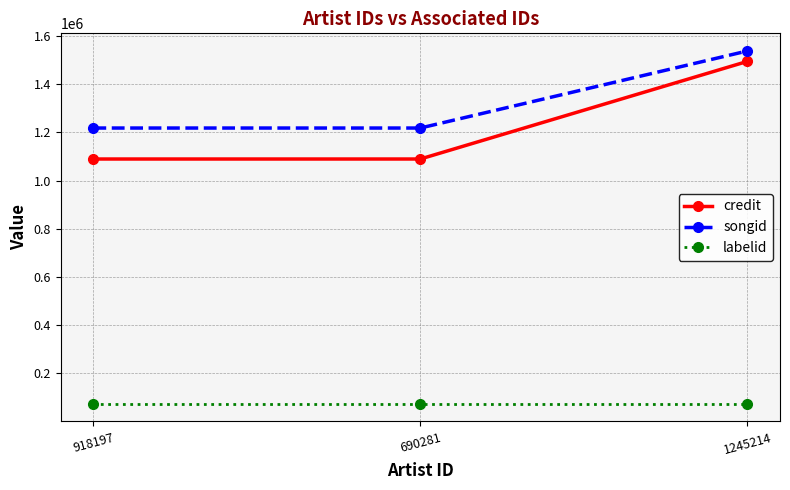

Is this an area chart (filled region under the line)?

No